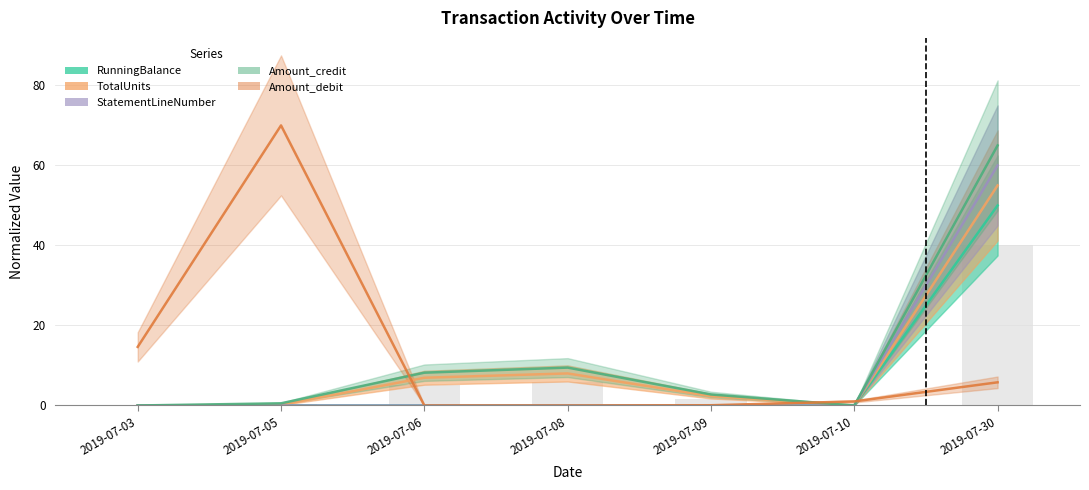

True or false: StatementLineNumber has a value of 0.0 at 2019-07-09.

True